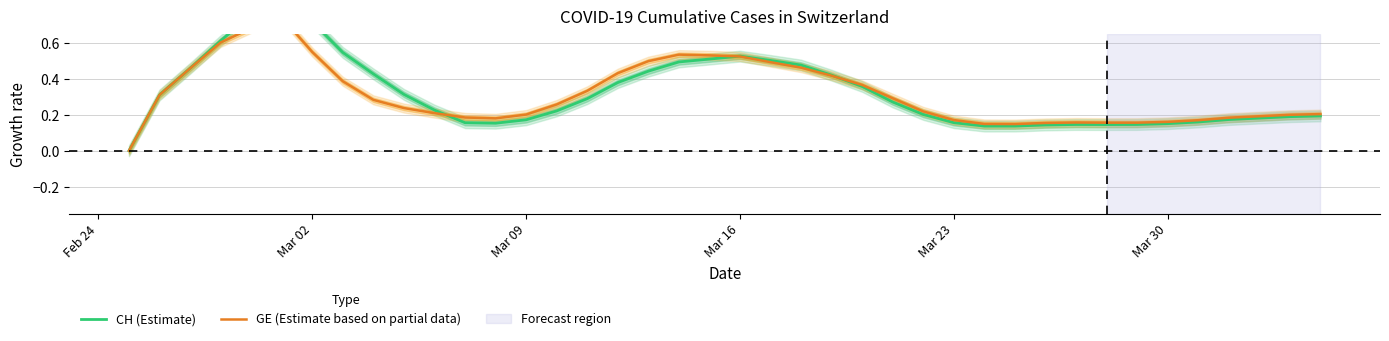

How many positive values does the CH (Estimate) series have?

39